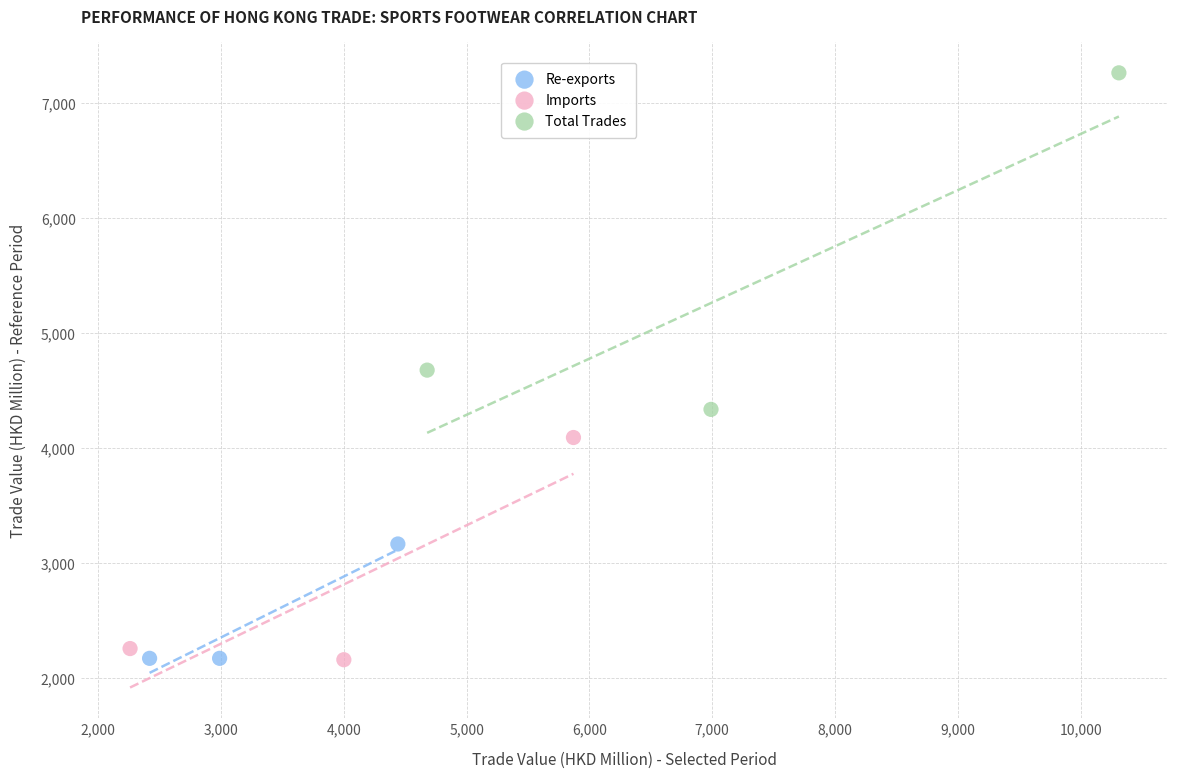

Which series reaches the maximum Y coordinate?

Total Trades